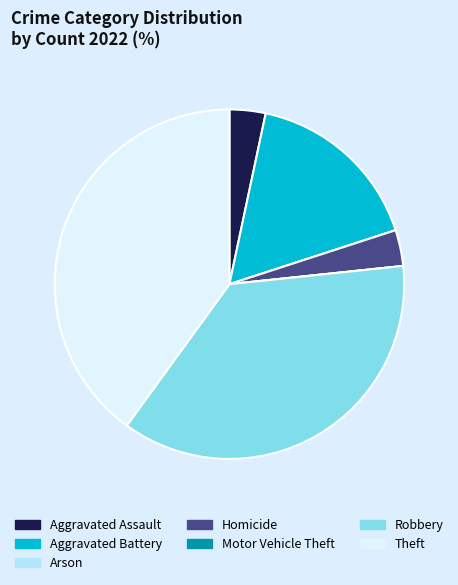

True or false: Homicide accounts for 13% of the total.

False